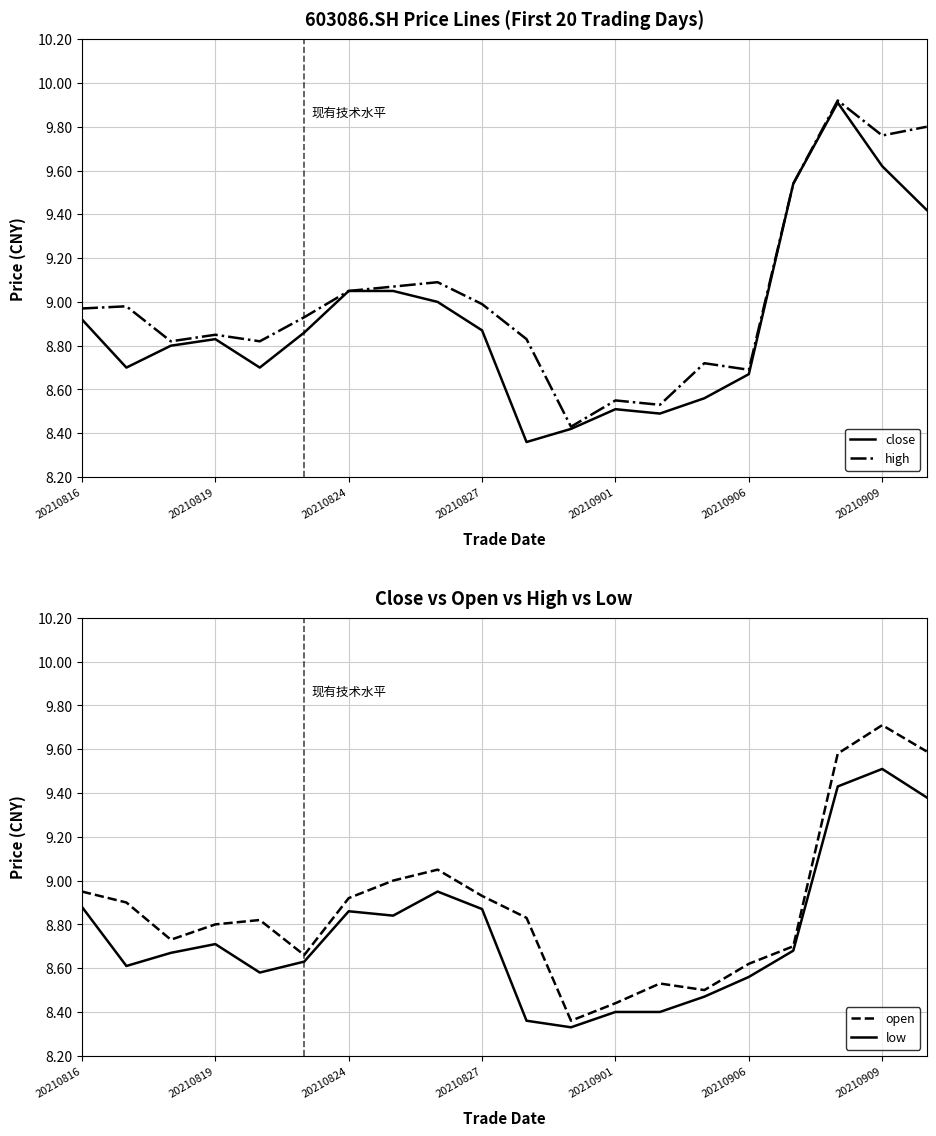

At which label does low reach its peak?

20210909